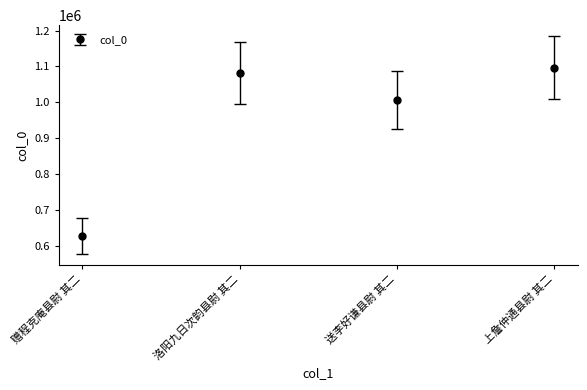

Reading left to right, list all the values displayed in this chart.

628052	1081475	1006610	1096933